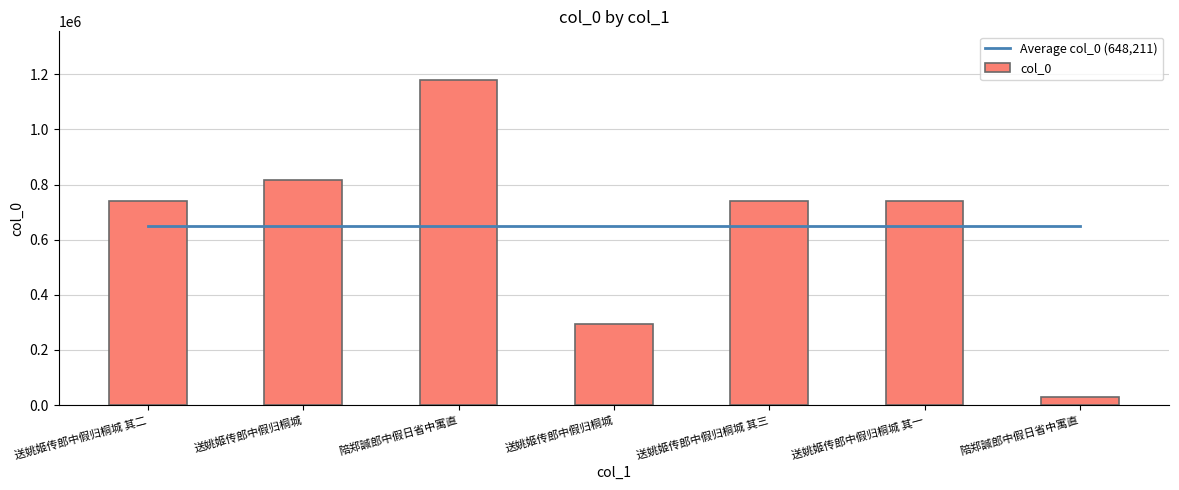

Which label corresponds to the largest value in the chart?

陪郑諴郎中假日省中寓直